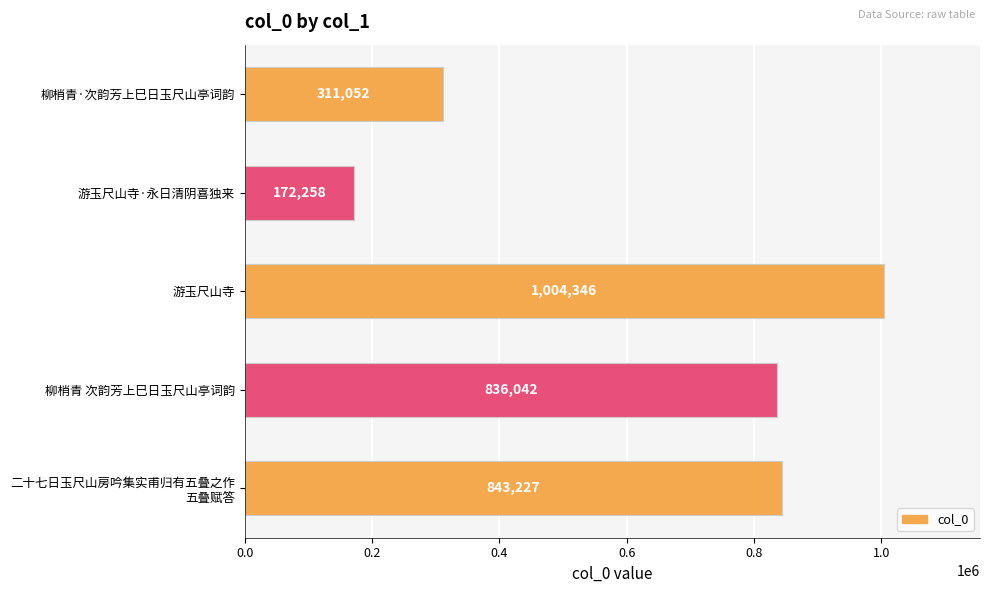

What is the difference between the second highest and second lowest values?

532175